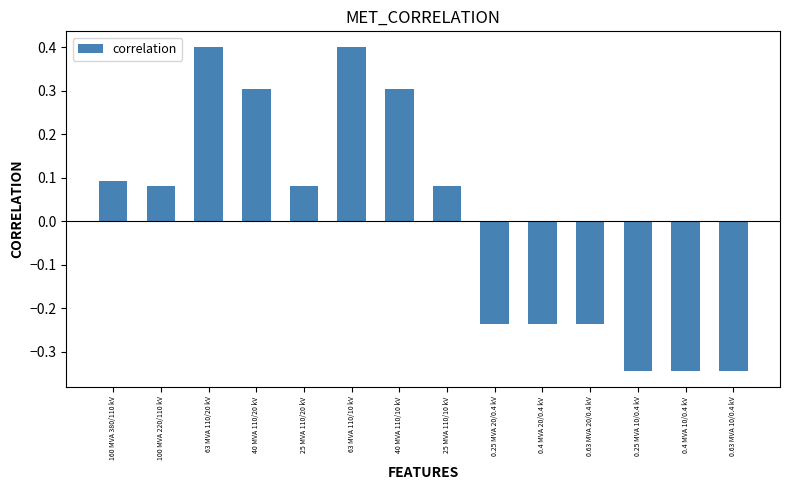

Is it true that the value at 160 MVA 380/110 kV is 0.2?

False